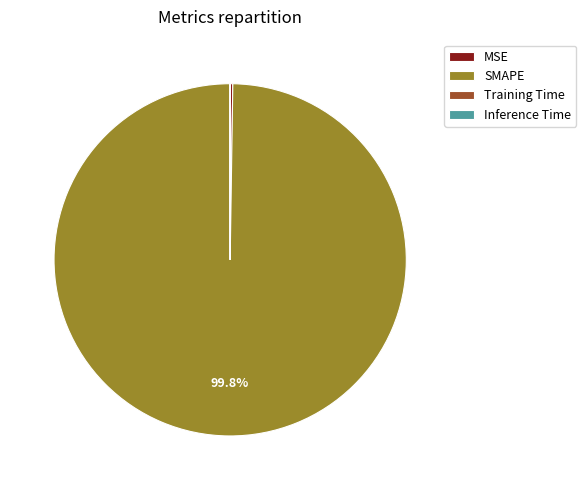

Which slice is the largest?

SMAPE